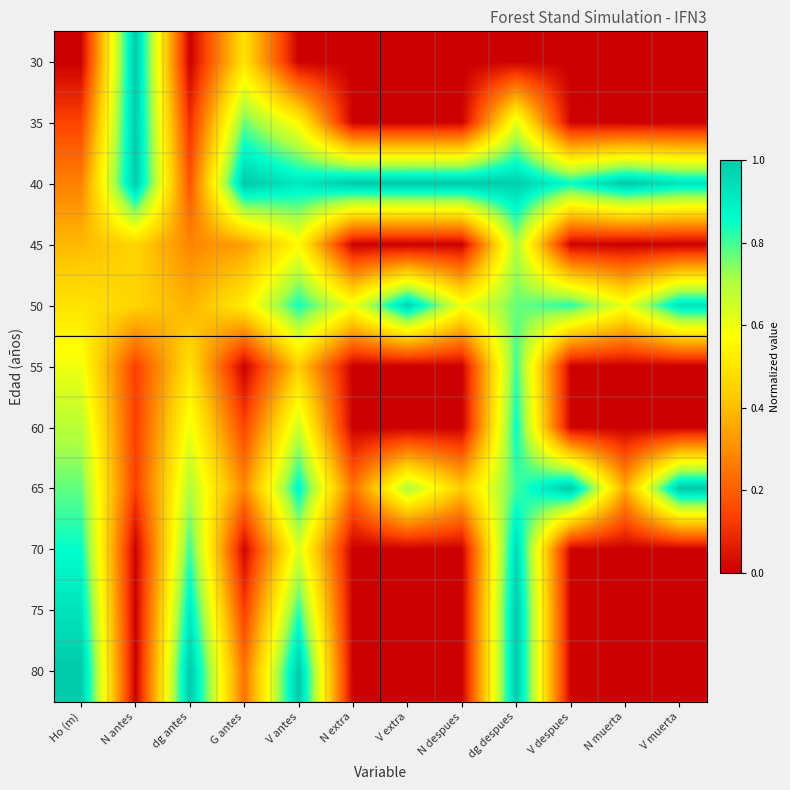

Reading left to right, extract all data points from this chart.

30: Ho (m)=0.0	N antes=1.0	dg antes=0.0	G antes=0.5	V antes=0.0	N extra=0.0	V extra=0.0	N despues=0.0	dg despues=0.0	V despues=0.0	N muerta=0.0	V muerta=0.0
35: Ho (m)=0.1	N antes=1.0	dg antes=0.1	G antes=0.8	V antes=0.6	N extra=0.0	V extra=0.0	N despues=0.0	dg despues=0.6	V despues=0.0	N muerta=0.0	V muerta=0.0
40: Ho (m)=0.3	N antes=1.0	dg antes=0.2	G antes=1.0	V antes=0.9	N extra=1.0	V extra=1.0	N despues=1.0	dg despues=1.0	V despues=0.9	N muerta=1.0	V muerta=0.9
45: Ho (m)=0.4	N antes=0.5	dg antes=0.3	G antes=0.3	V antes=0.6	N extra=0.0	V extra=0.0	N despues=0.0	dg despues=0.7	V despues=0.0	N muerta=0.0	V muerta=0.0
50: Ho (m)=0.5	N antes=0.5	dg antes=0.4	G antes=0.5	V antes=0.8	N extra=0.6	V extra=1.0	N despues=0.6	dg despues=0.8	V despues=0.8	N muerta=0.6	V muerta=0.9
55: Ho (m)=0.6	N antes=0.1	dg antes=0.5	G antes=0.0	V antes=0.4	N extra=0.0	V extra=0.0	N despues=0.0	dg despues=0.8	V despues=0.0	N muerta=0.0	V muerta=0.0
60: Ho (m)=0.7	N antes=0.1	dg antes=0.6	G antes=0.1	V antes=0.7	N extra=0.0	V extra=0.0	N despues=0.0	dg despues=0.9	V despues=0.0	N muerta=0.0	V muerta=0.0
65: Ho (m)=0.8	N antes=0.1	dg antes=0.7	G antes=0.3	V antes=0.9	N extra=0.2	V extra=0.7	N despues=0.4	dg despues=0.8	V despues=1.0	N muerta=0.4	V muerta=1.0
70: Ho (m)=0.9	N antes=0.0	dg antes=0.8	G antes=0.0	V antes=0.6	N extra=0.0	V extra=0.0	N despues=0.0	dg despues=1.0	V despues=0.0	N muerta=0.0	V muerta=0.0
75: Ho (m)=0.9	N antes=0.0	dg antes=0.9	G antes=0.1	V antes=0.8	N extra=0.0	V extra=0.0	N despues=0.0	dg despues=1.0	V despues=0.0	N muerta=0.0	V muerta=0.0
80: Ho (m)=1.0	N antes=0.0	dg antes=1.0	G antes=0.2	V antes=1.0	N extra=0.0	V extra=0.0	N despues=0.0	dg despues=1.0	V despues=0.0	N muerta=0.0	V muerta=0.0